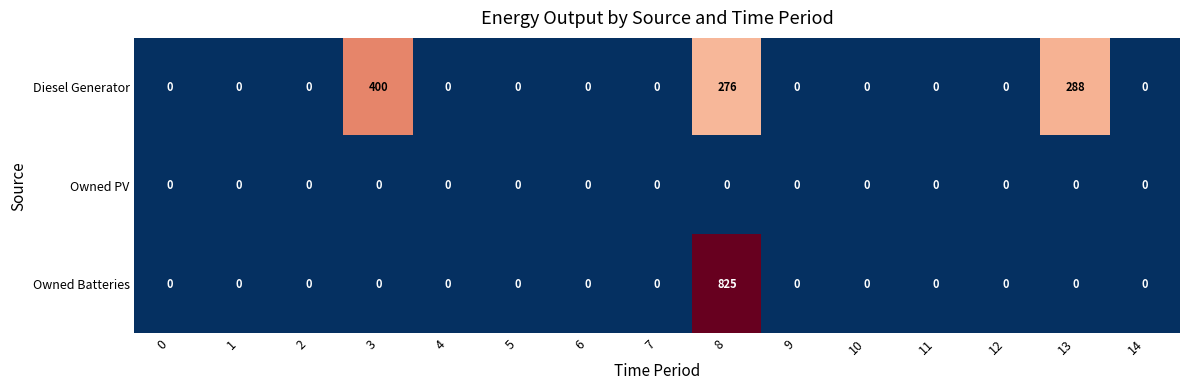

Is it true that Owned Batteries equals 0 at 7?

True